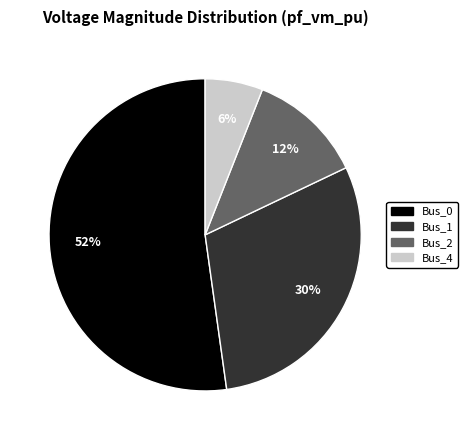

Is Bus_0 the majority of the pie?

Yes